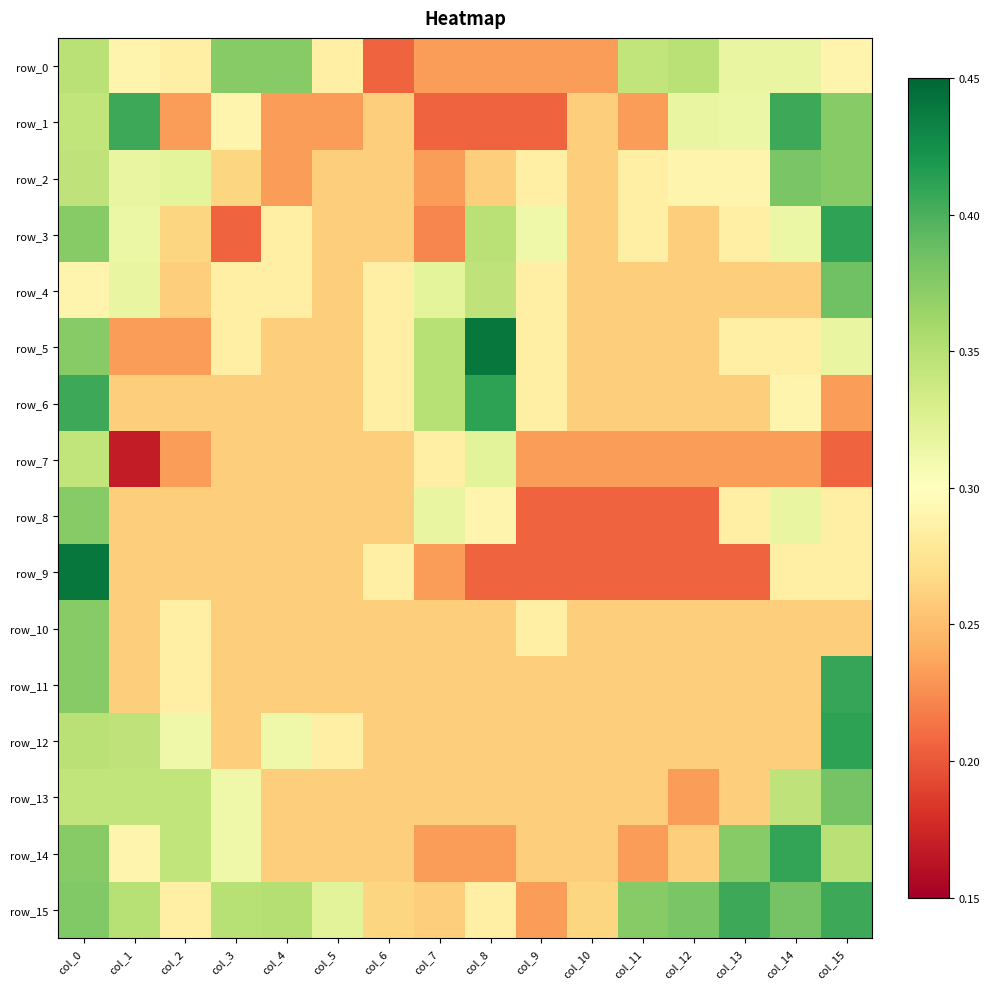

What is the greatest value displayed?

0.4